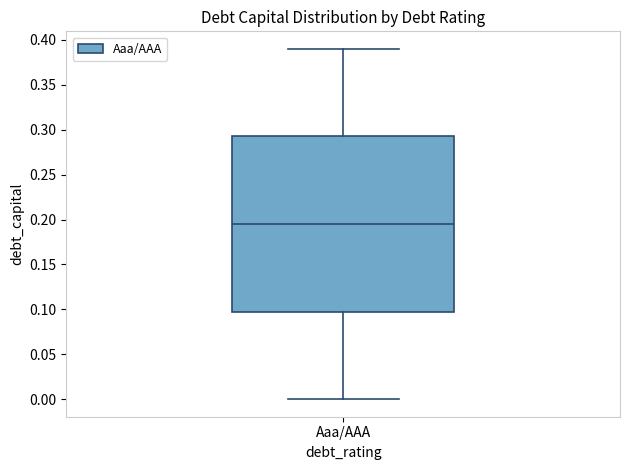

Where does the upper whisker of the box for Aaa/AAA end on the y-axis? The values are not printed on the chart, so give them approximately, as read against the axis.

0.390